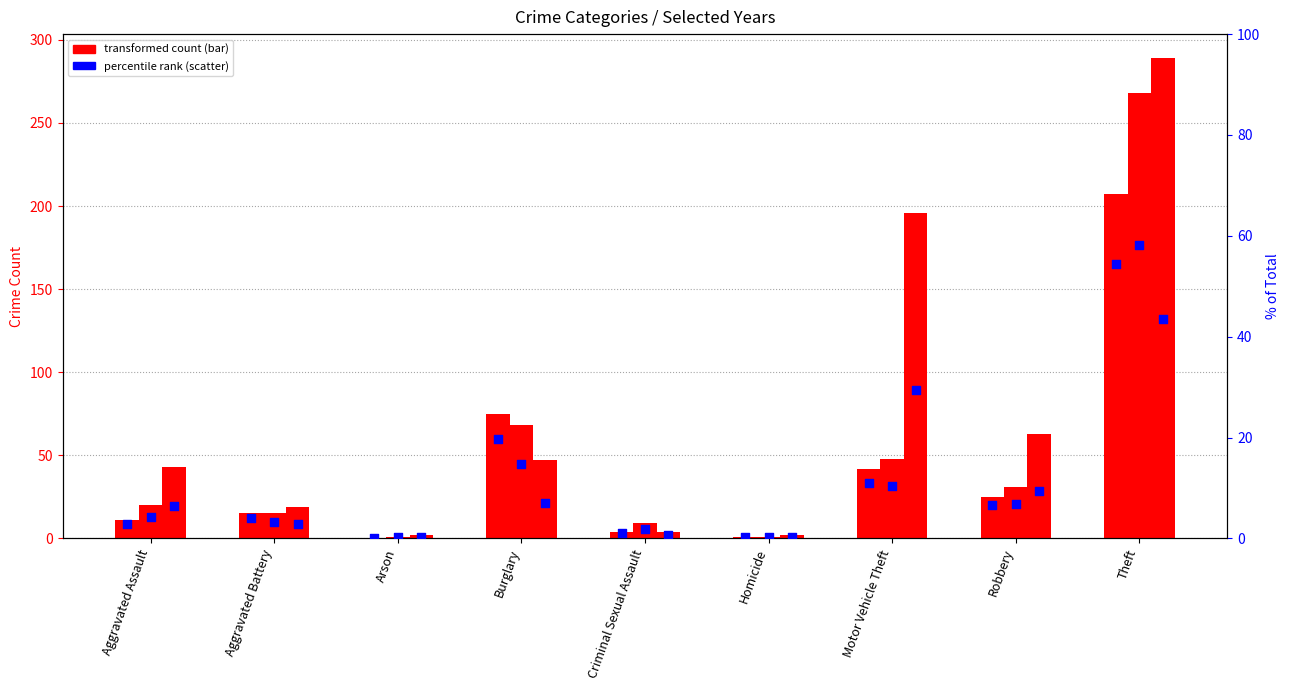

At which category is the sum across all series the highest?

Theft